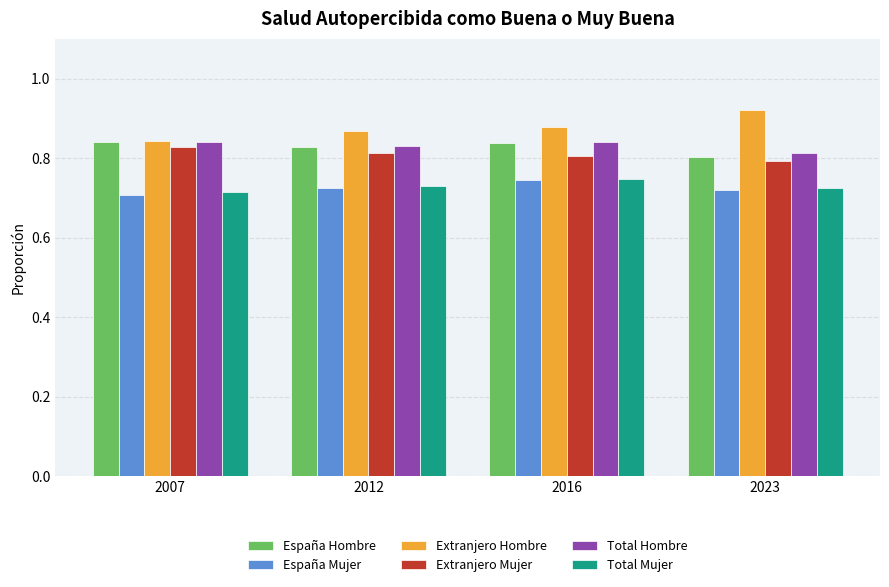

How many categories are shown in the chart?

4